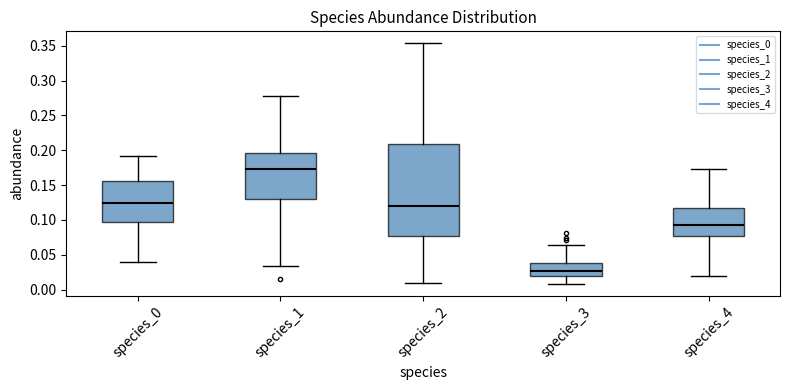

Where does the upper whisker of the box for species_2 end on the y-axis? The values are not printed on the chart, so give them approximately, as read against the axis.

0.355